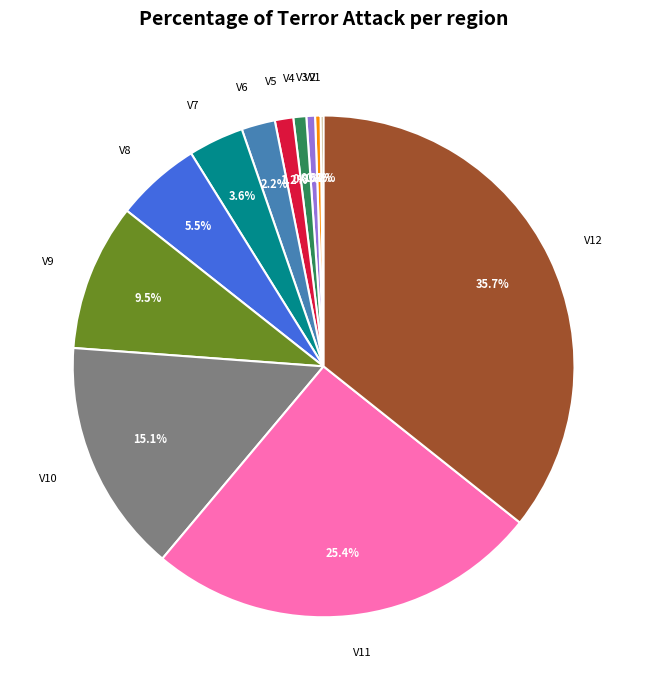

How much of the chart is everything except V2?

99.6%